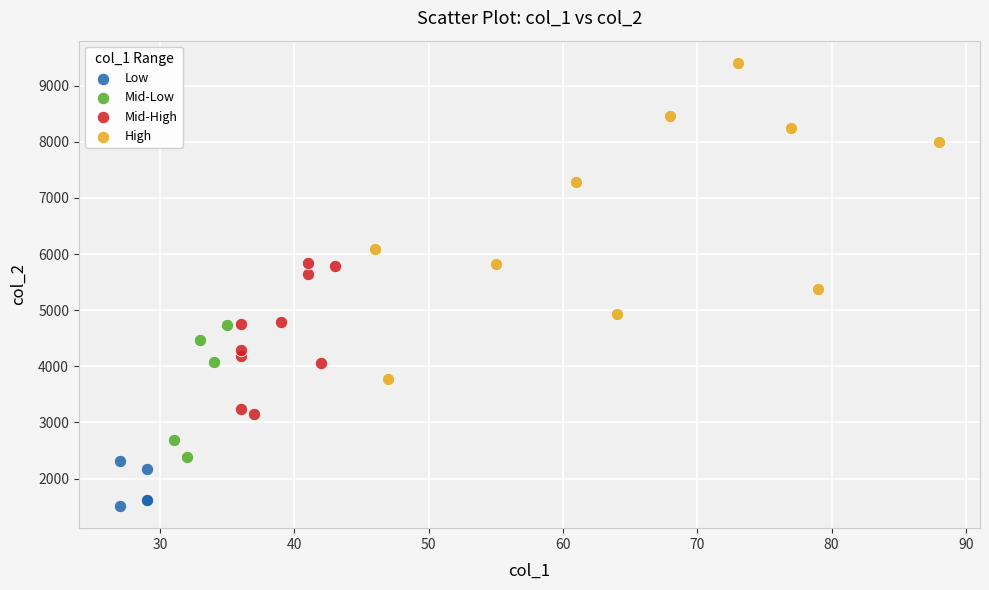

Which series reaches the maximum Y coordinate?

High